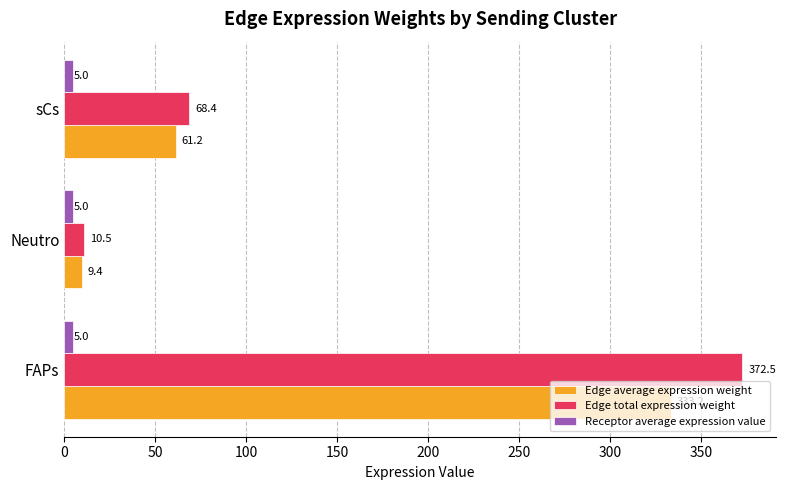

What are all the series names shown in the legend?

Edge average expression weight, Edge total expression weight, Receptor average expression value